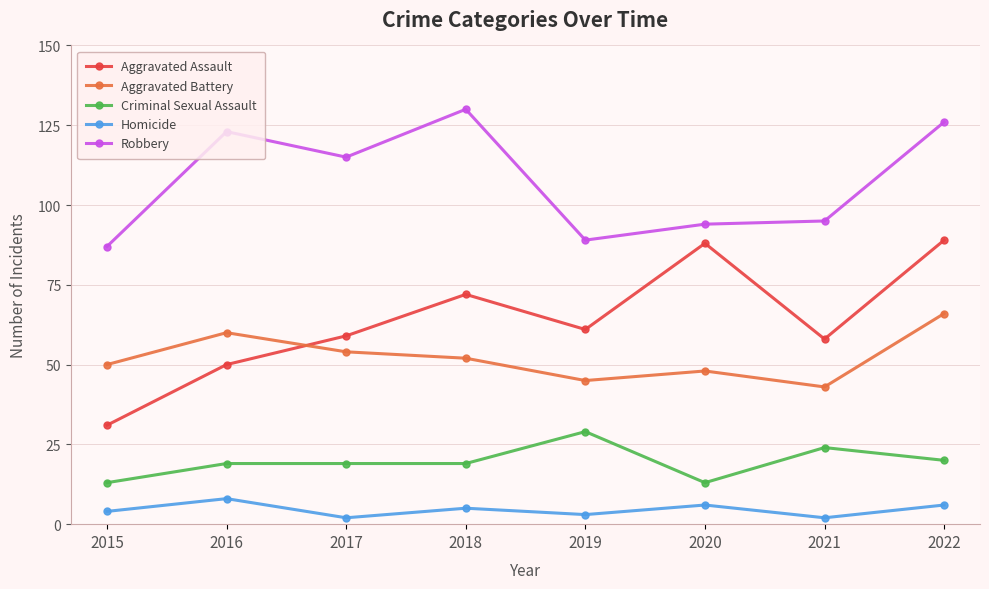

What is the greatest value displayed?

130